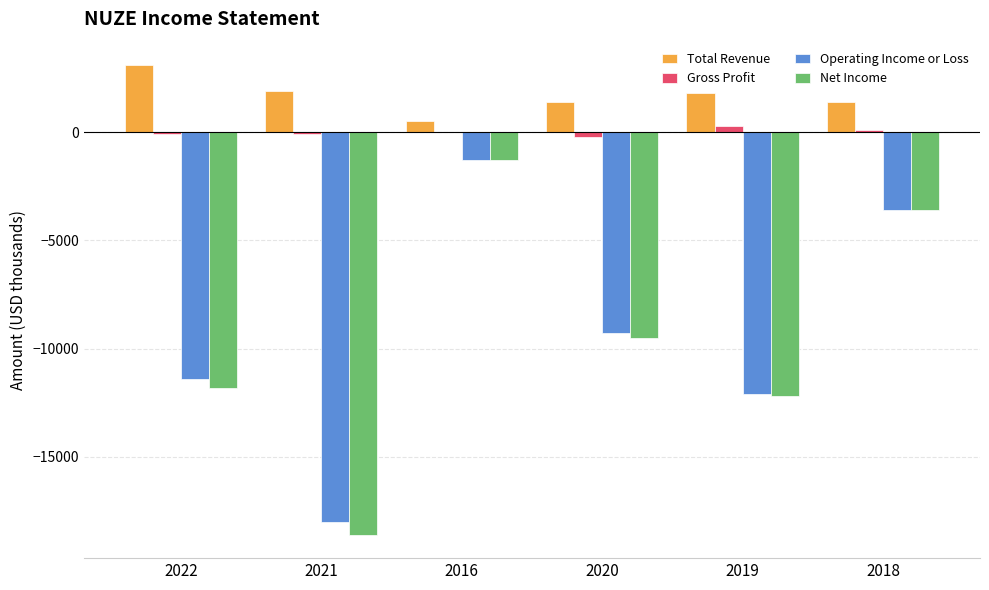

Which series changed the most between 2019 and 2018?

Net Income